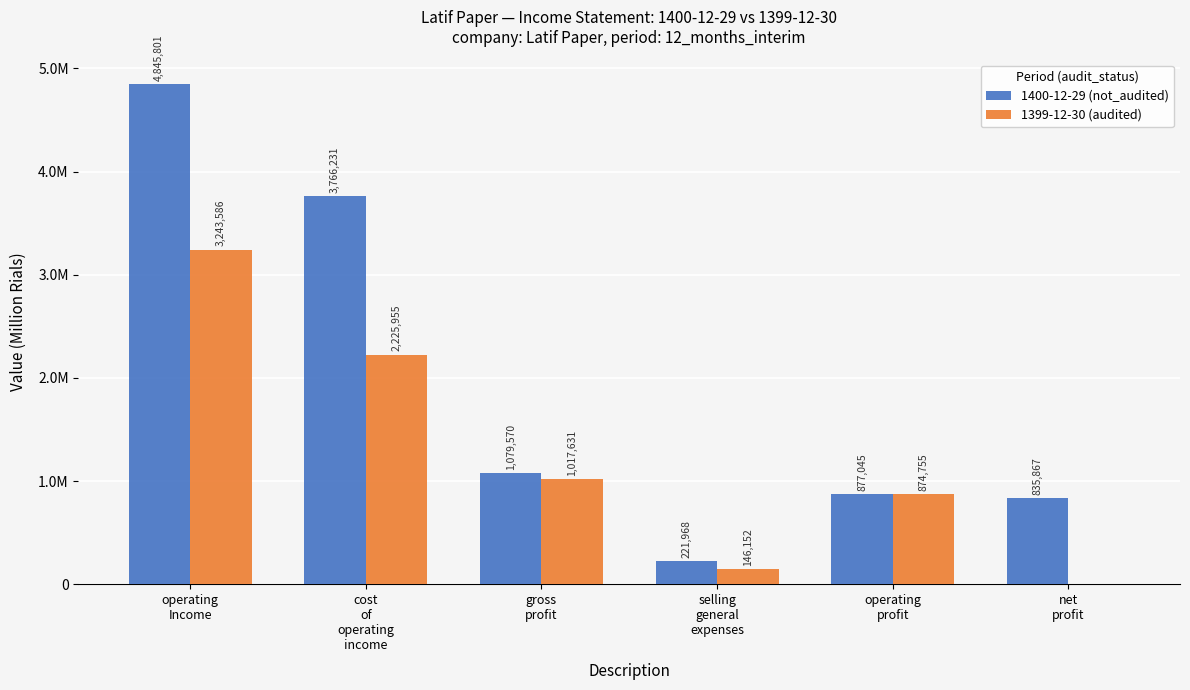

The value of 1399-12-30 (audited) at selling
general
expenses is 63903. True or false?

False